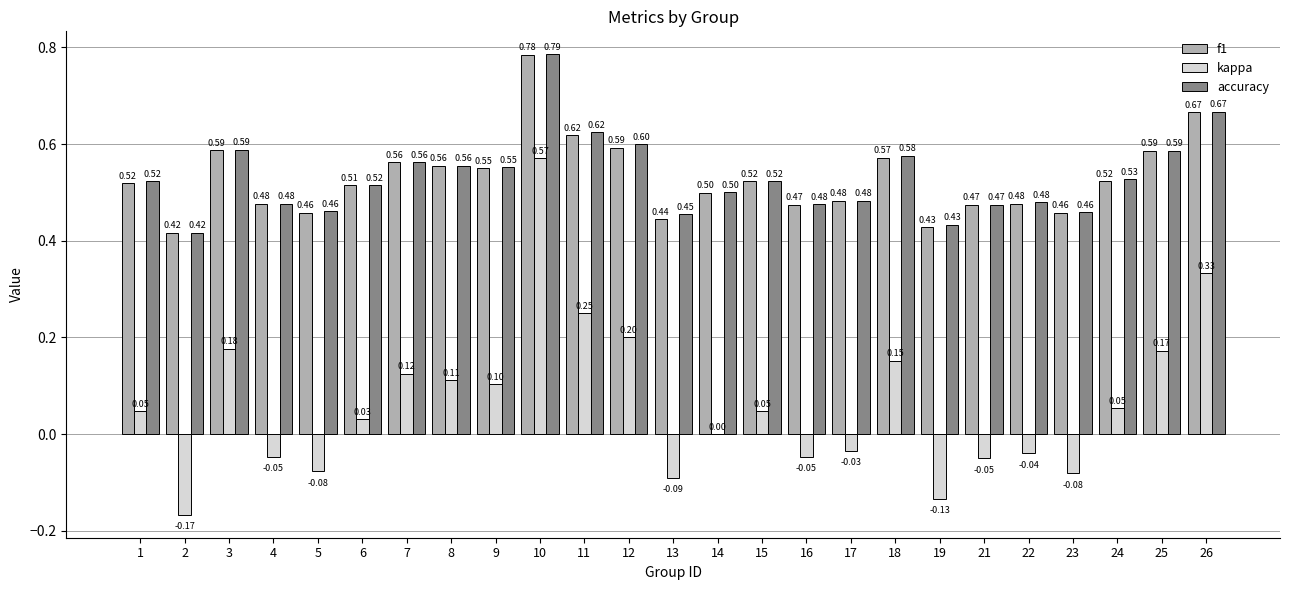

Is the value of f1 at 23 greater than the value of kappa at 26?

Yes